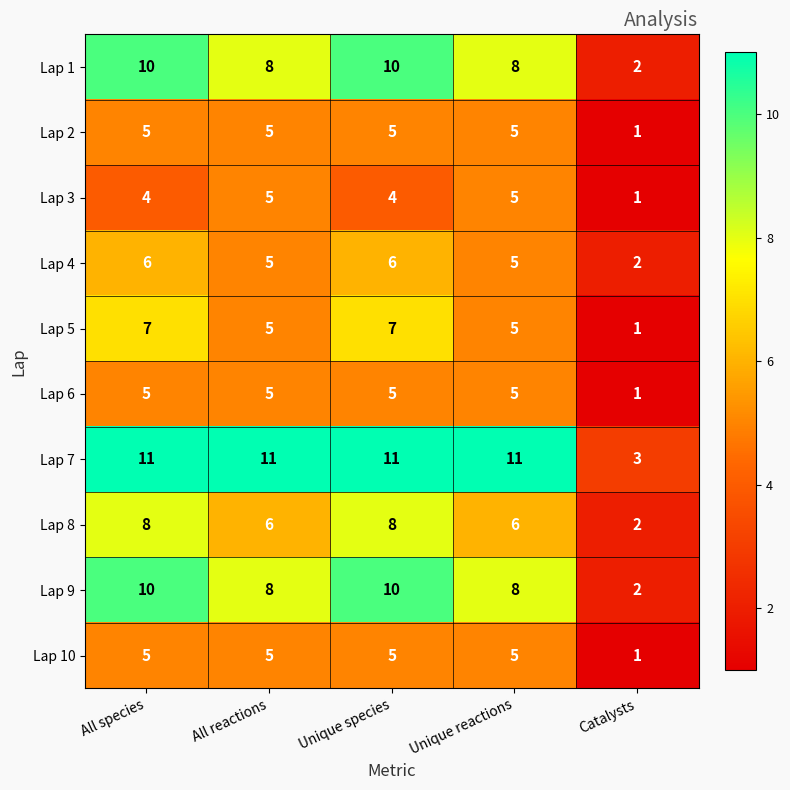

How many Lap 4 values are between 5 and 6?

4